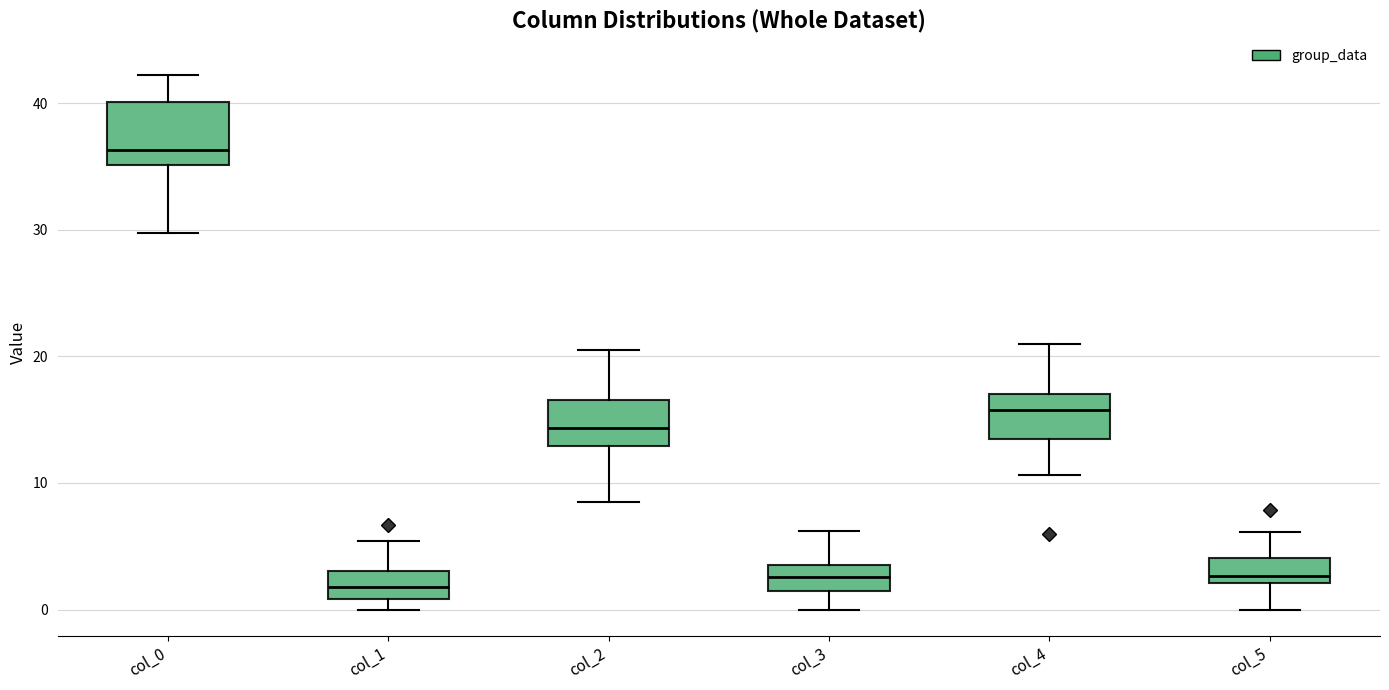

Which box's median line is the highest?

col_0